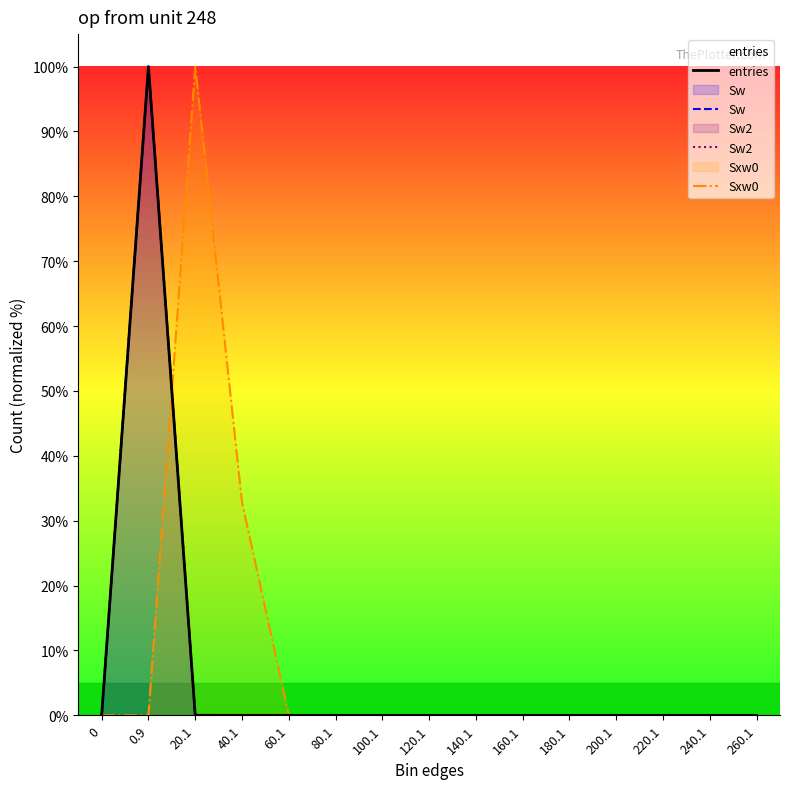

What position from the right is 80.1?

10